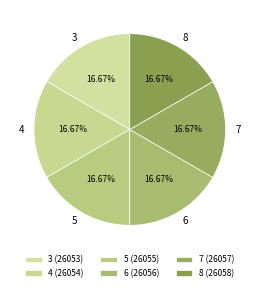

What is the ratio of the value at 8 to the value at 3?

1.0